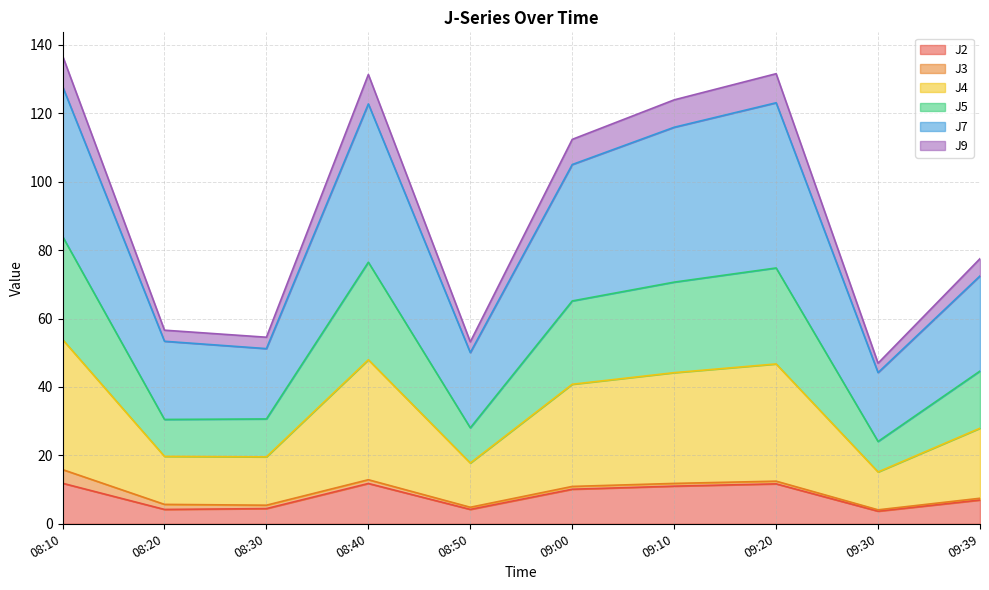

What are all the series names shown in the legend?

J2, J3, J4, J5, J7, J9